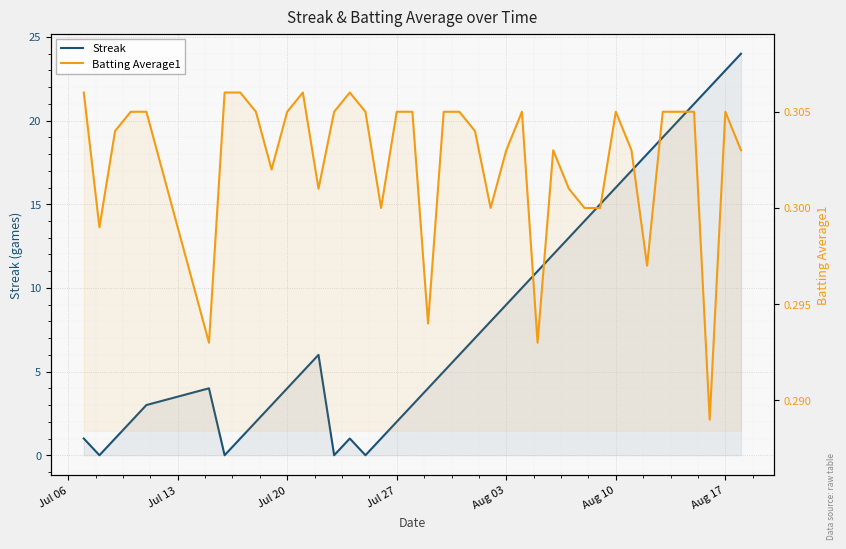

Which series has the largest range (max minus min)?

Streak